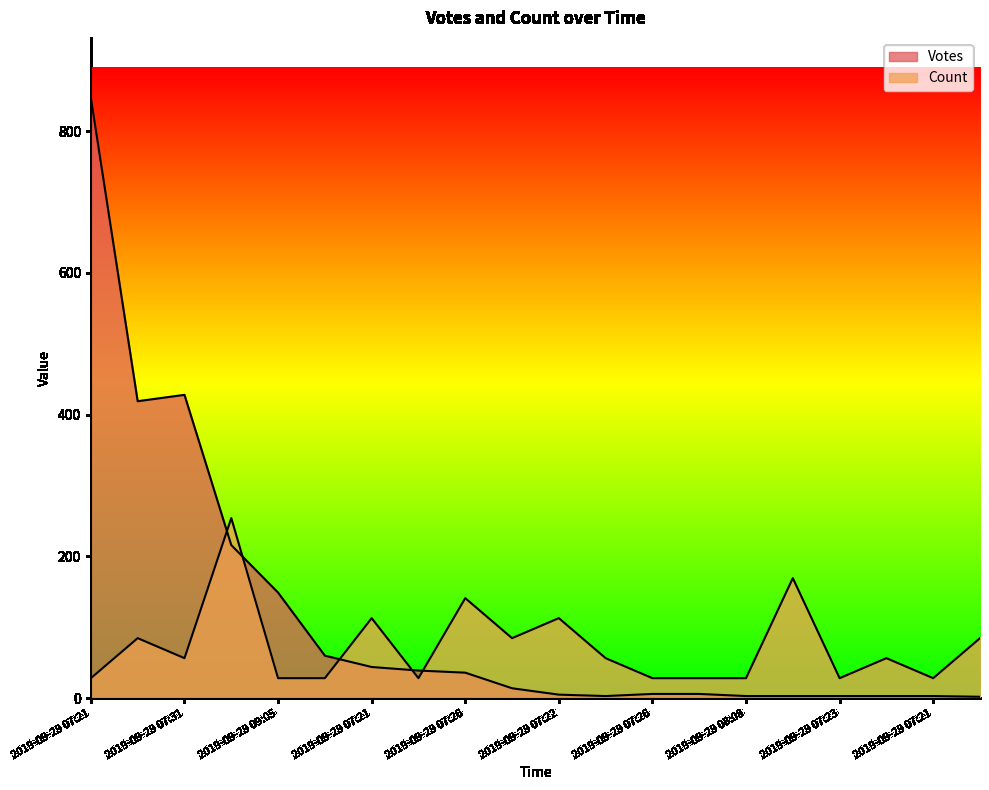

Which category has the lowest value in the Votes series?

2019-09-29 10:05